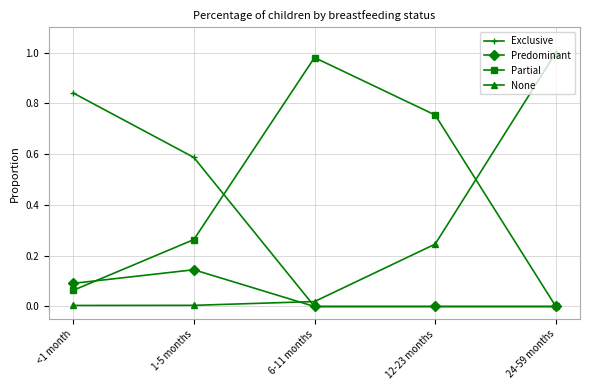

How many intersections are there between Partial and None?

1